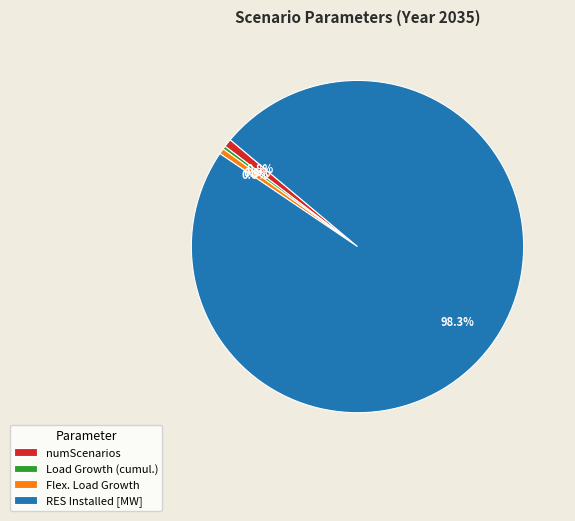

Do Load Growth (cumul.) and numScenarios together represent more than half of the pie?

No